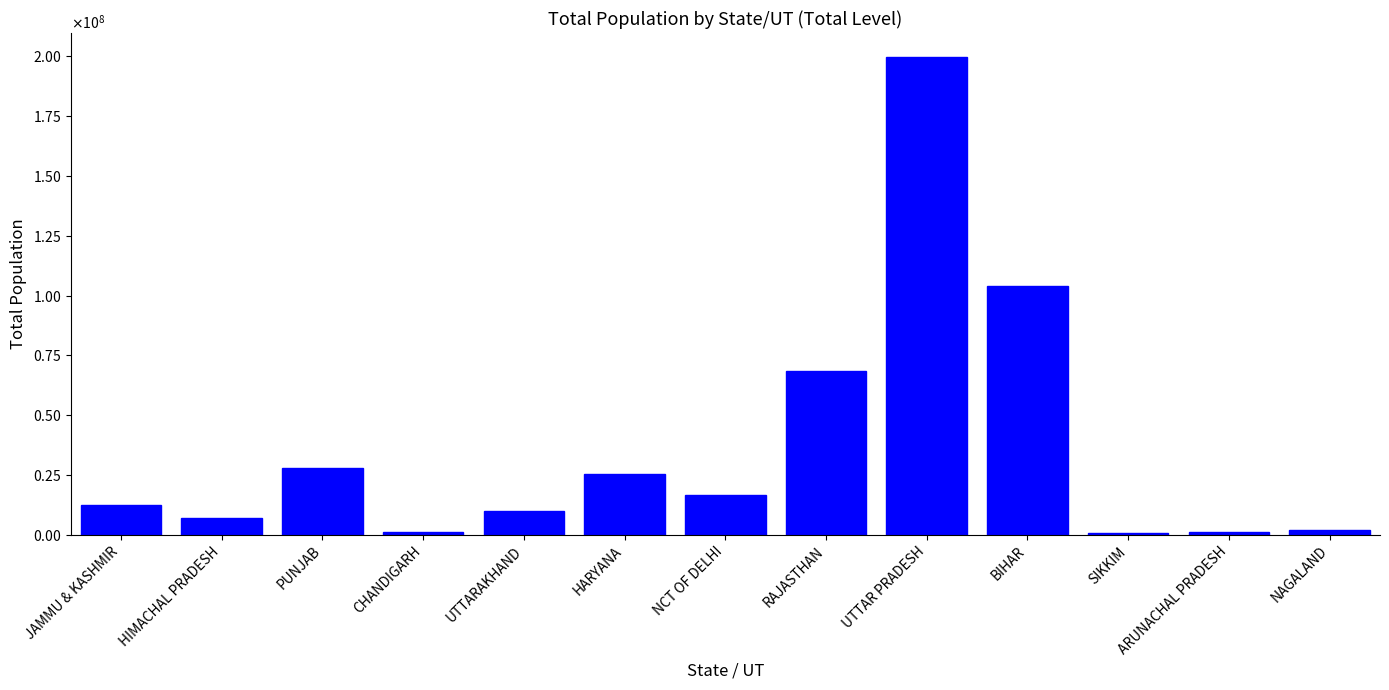

What is the difference between the values at NAGALAND and PUNJAB?

25764836